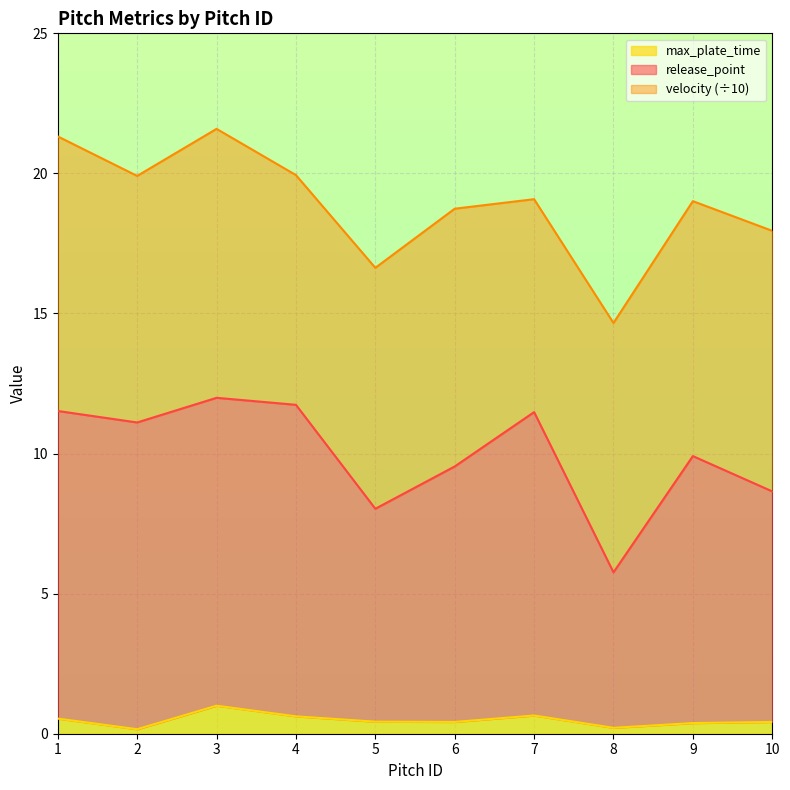

Which category has the highest value in the release_point series?

3